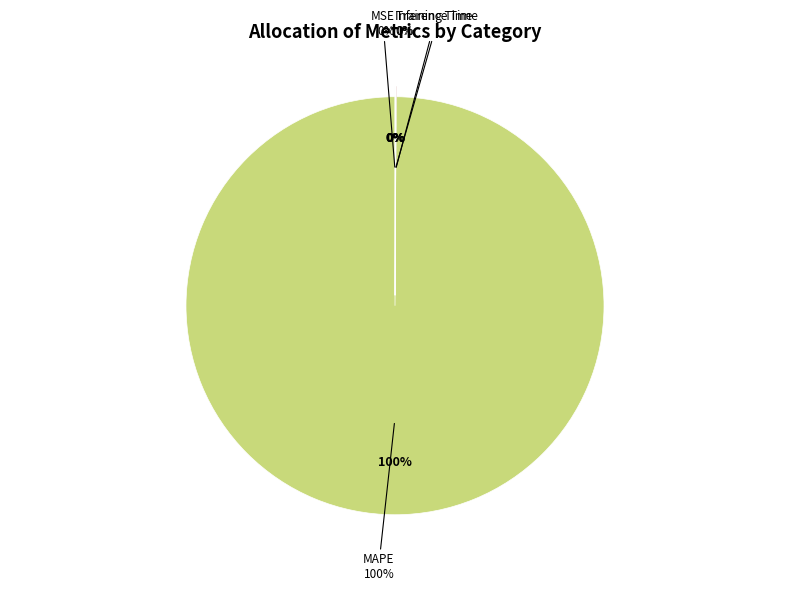

Combined, what portion of the pie is Inference Time and Training Time?

0.1%